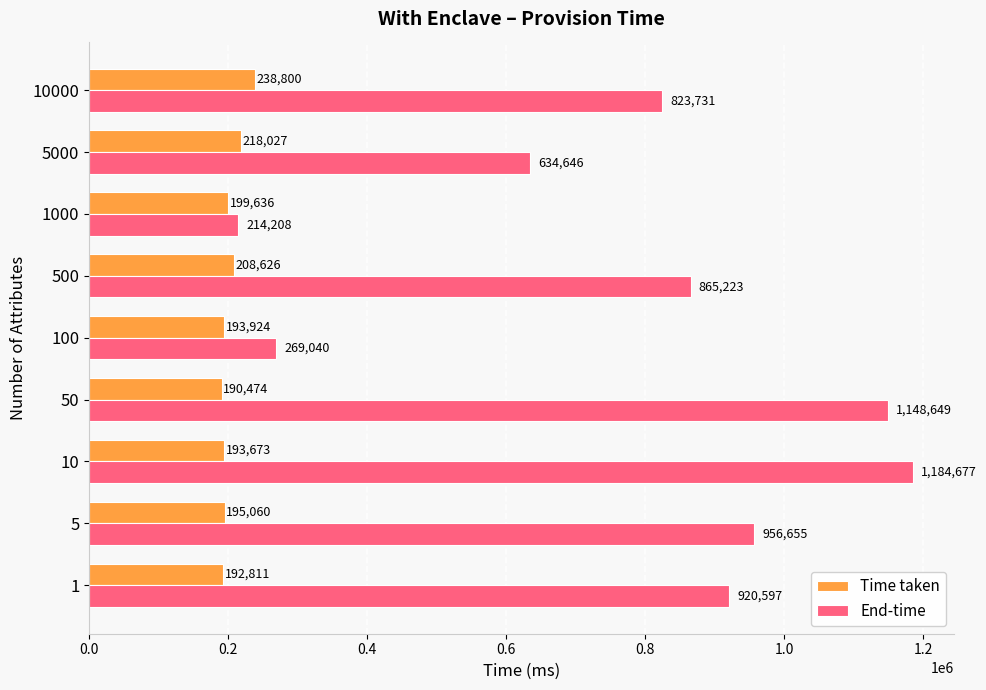

The End-time series shows 823731 at 10000. True or false?

True